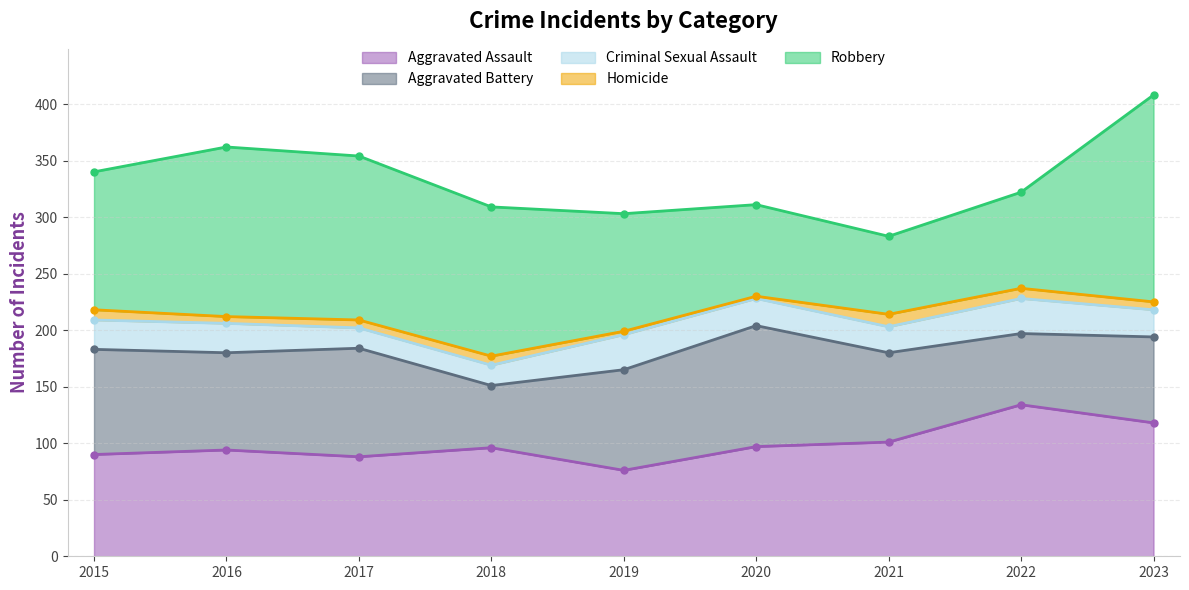

Rank the series at 2019 from highest to lowest value.

Robbery, Aggravated Battery, Aggravated Assault, Criminal Sexual Assault, Homicide